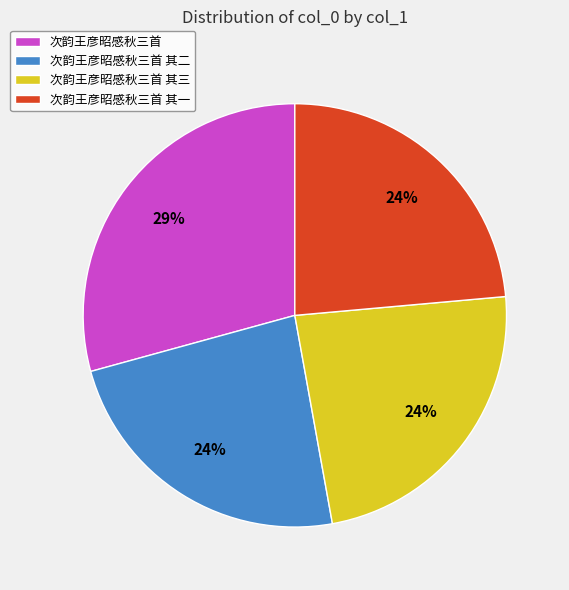

Count the number of slices in the pie.

4